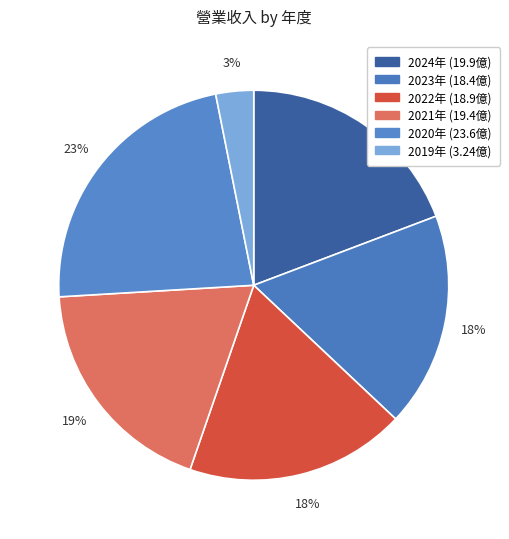

How many slices are in this pie chart?

6